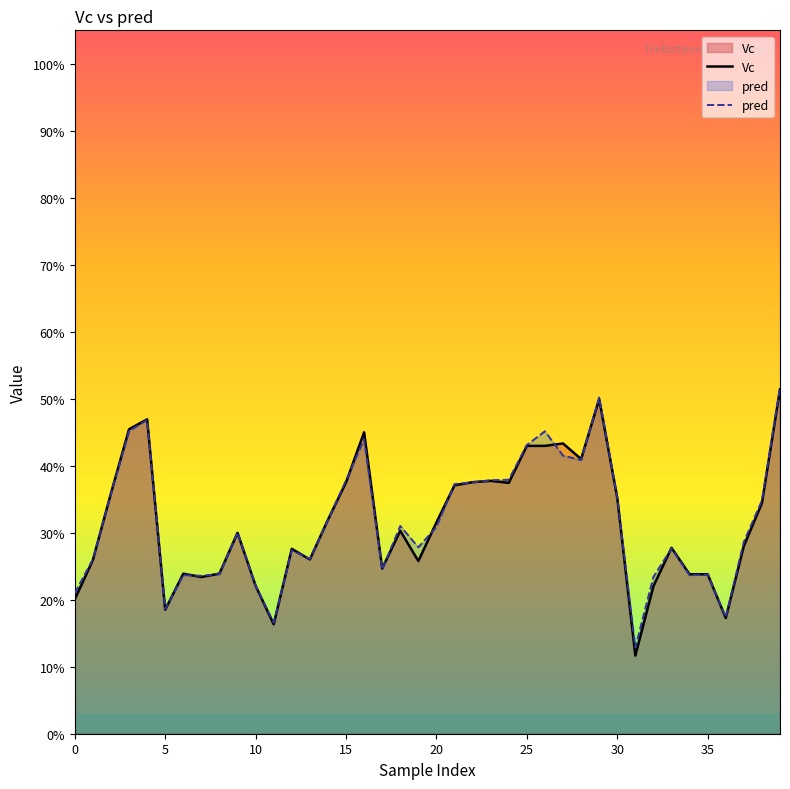

What is the total value across all series at 19?

0.5